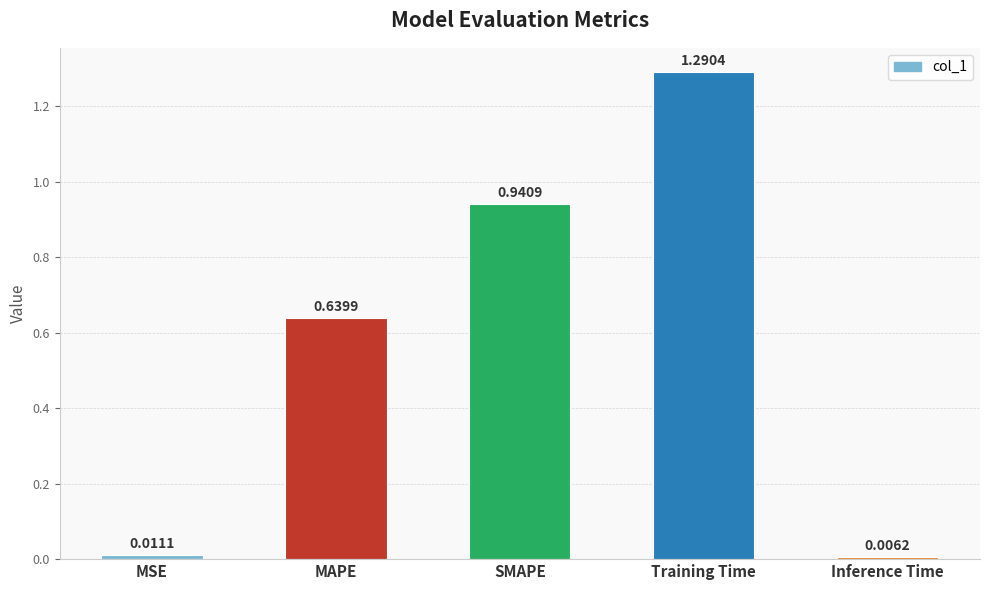

What is the sum of all values?

2.9